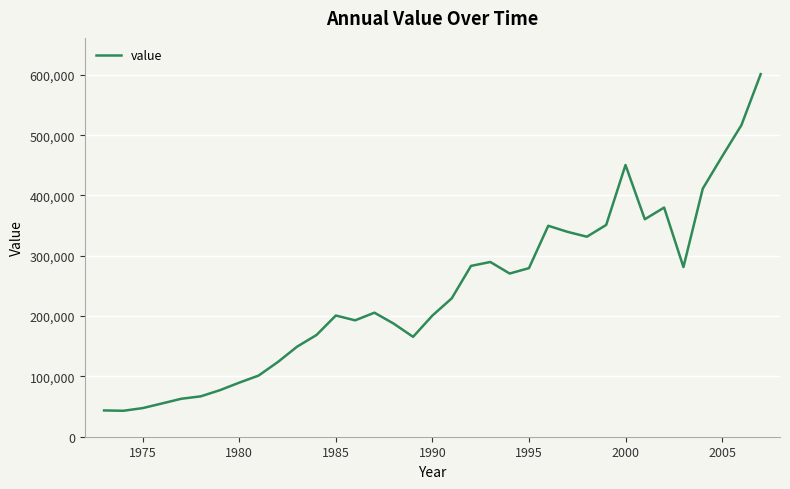

What is the smallest value displayed?

43032